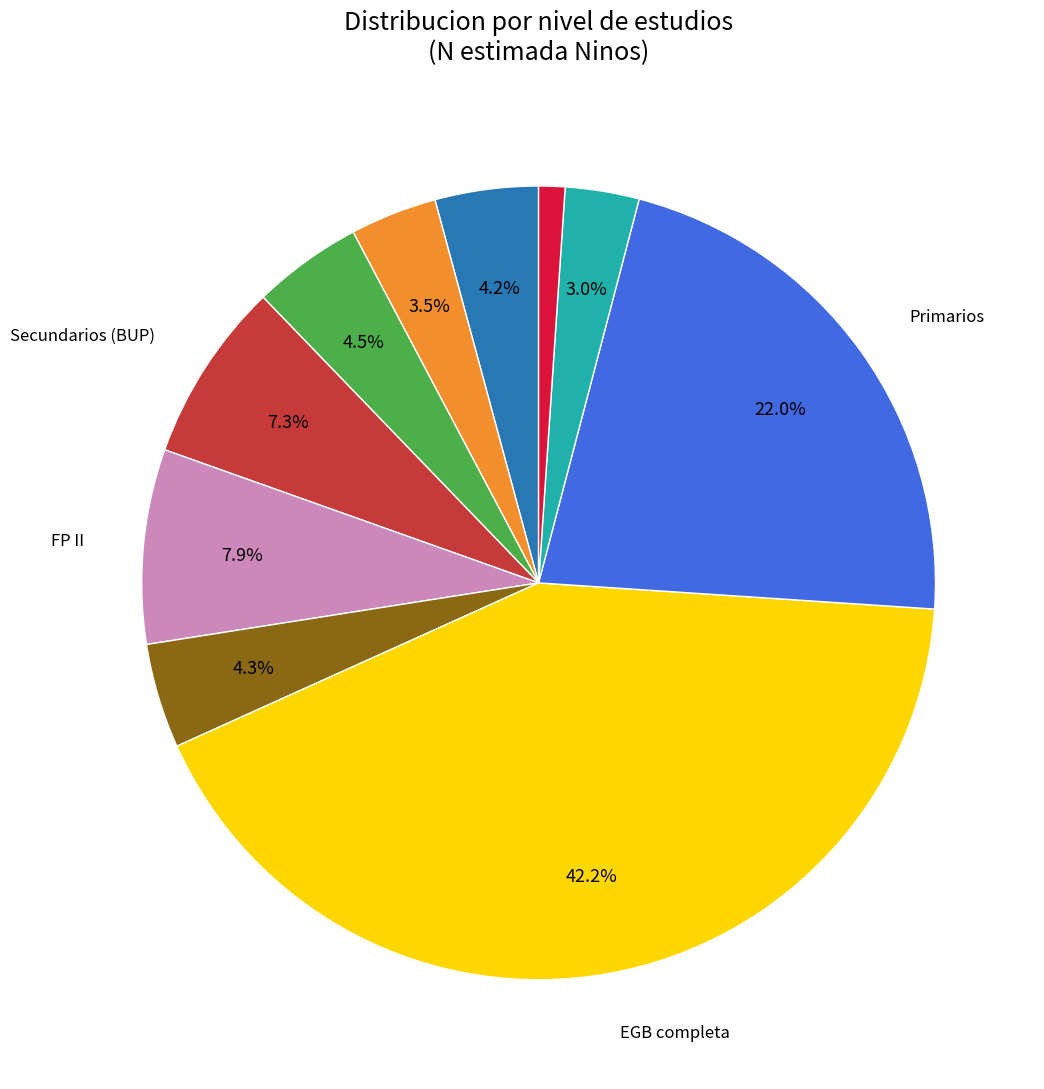

Is there any slice that represents more than half of the pie?

No